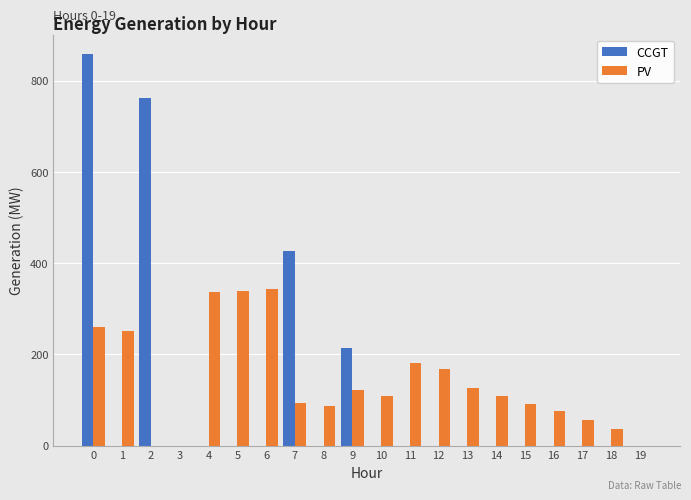

Which series changed the most between 7 and 8?

CCGT